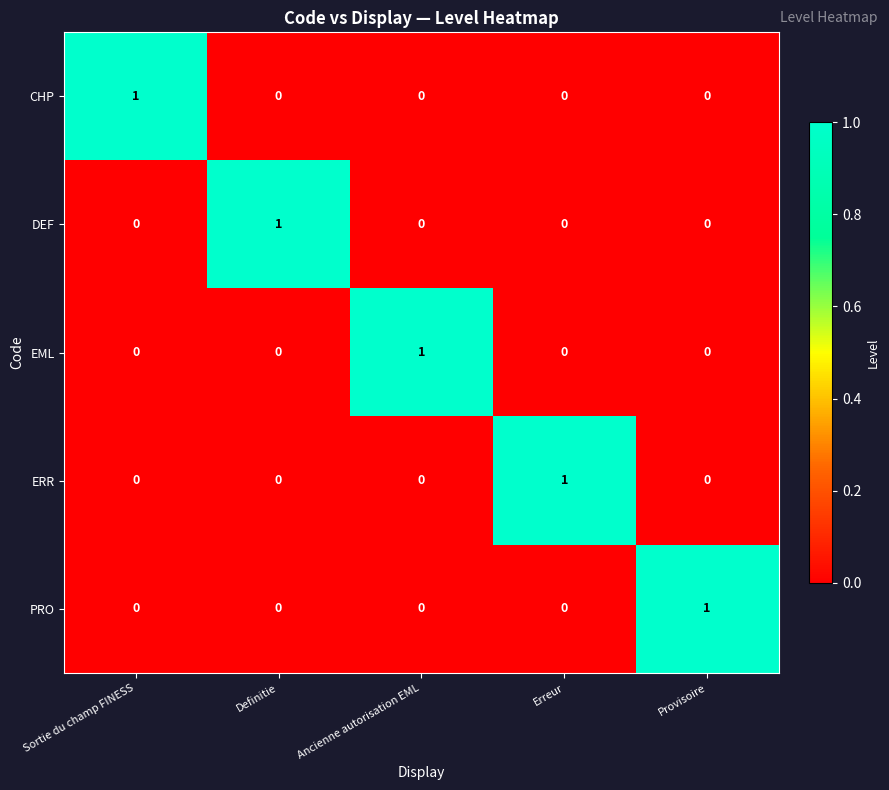

How many DEF values are between 0 and 1?

5